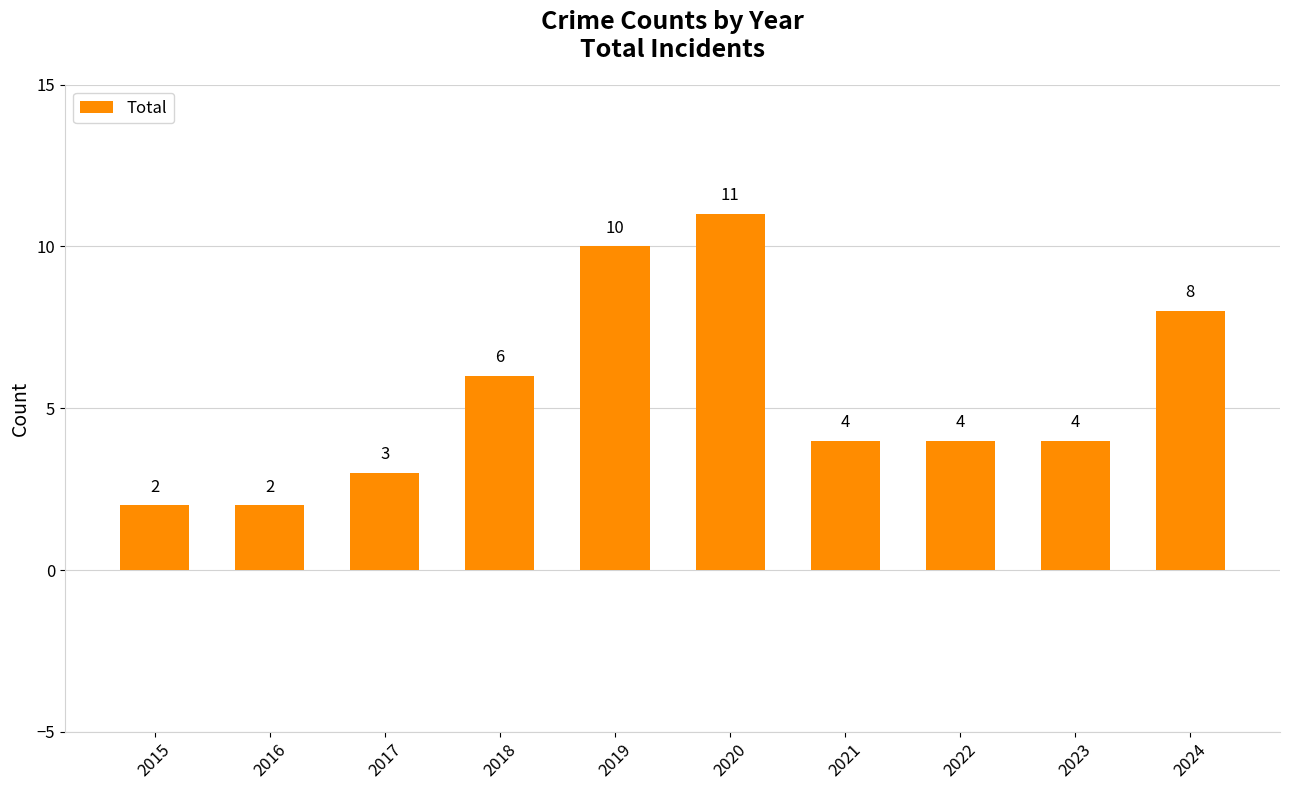

Count the values in the range 3 to 8.

6